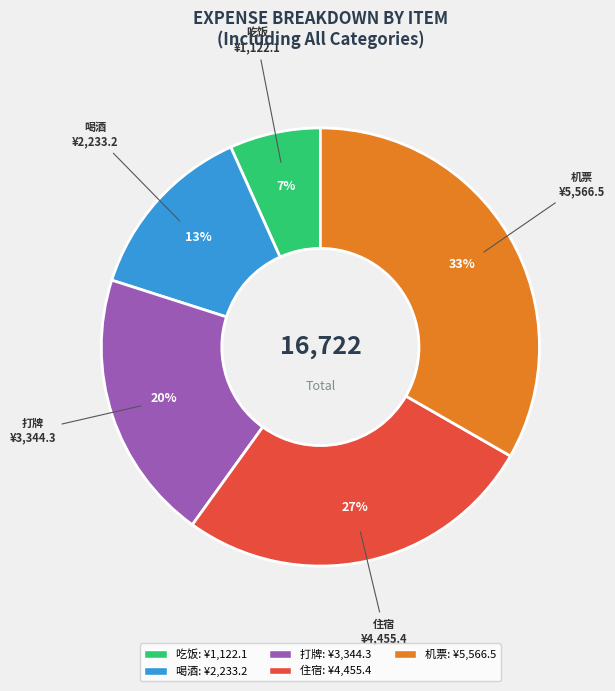

Rank the categories by value from highest to lowest.

机票, 住宿, 打牌, 喝酒, 吃饭